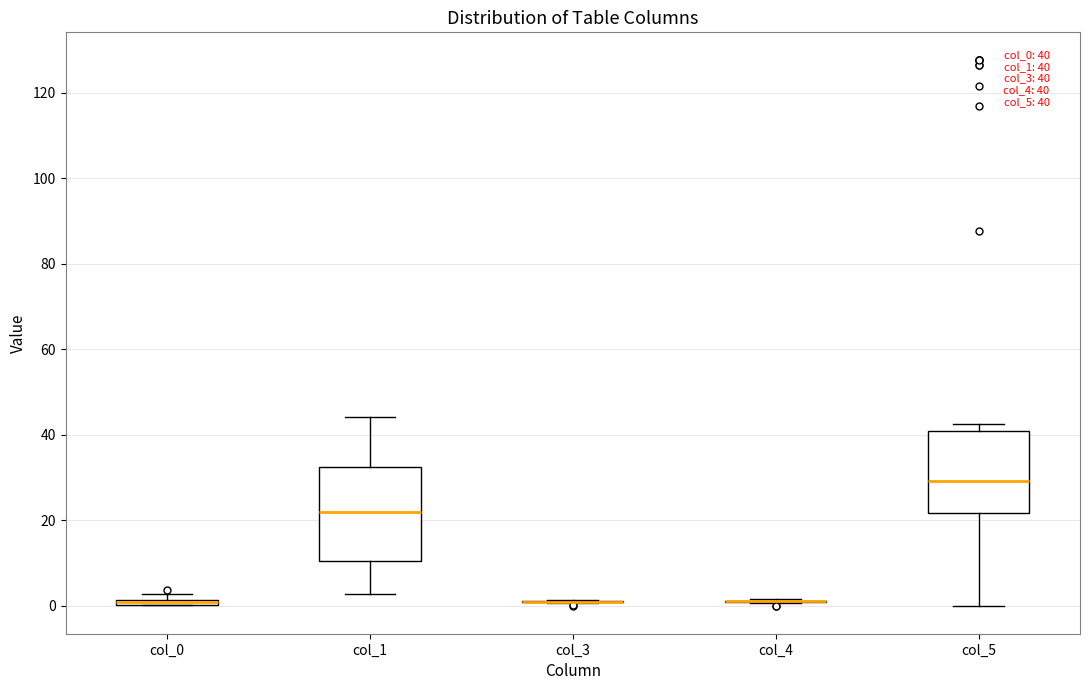

Which box is the tallest, from its lower edge to its upper edge?

col_1